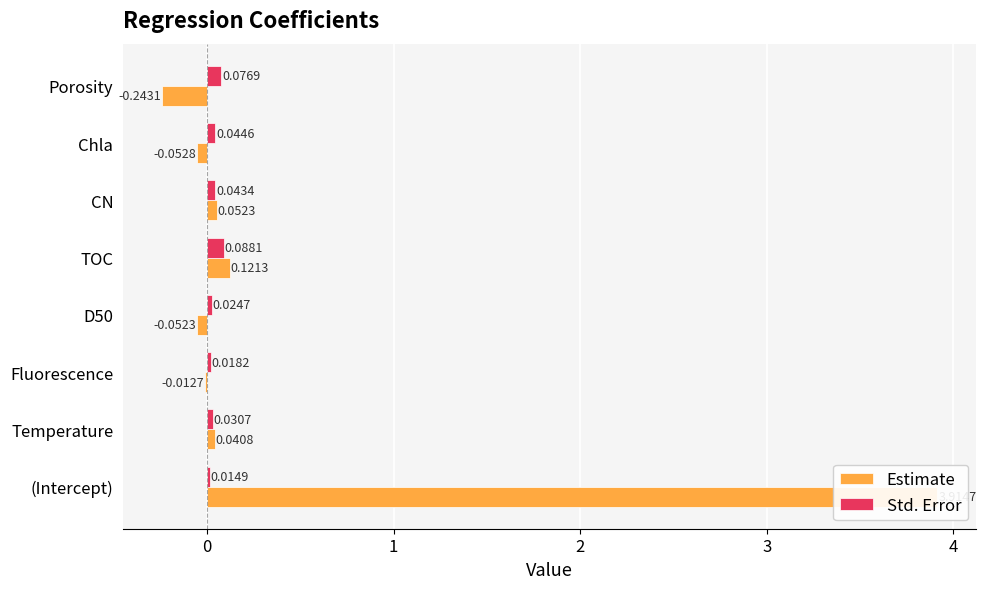

How many data points in Estimate are less than 0?

4